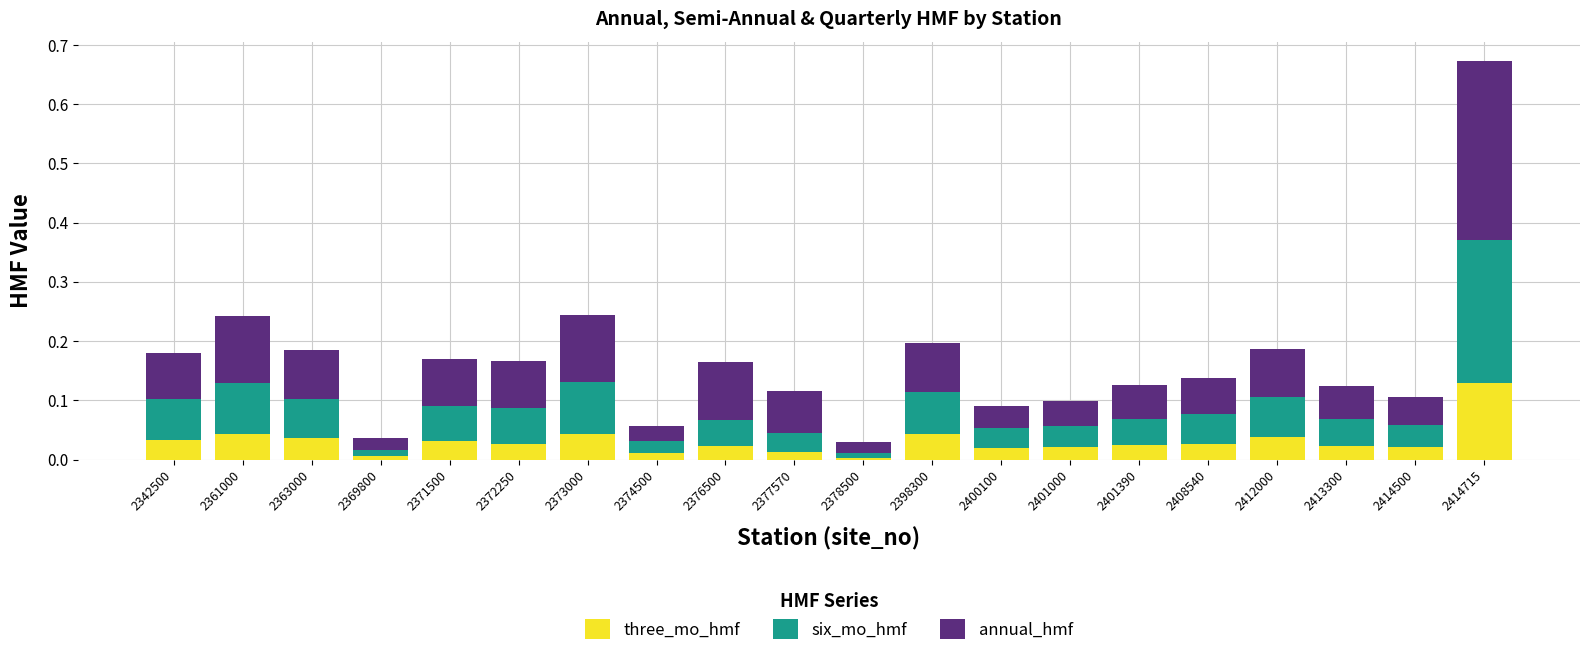

Which category has the highest value in the three_mo_hmf series?

2414715